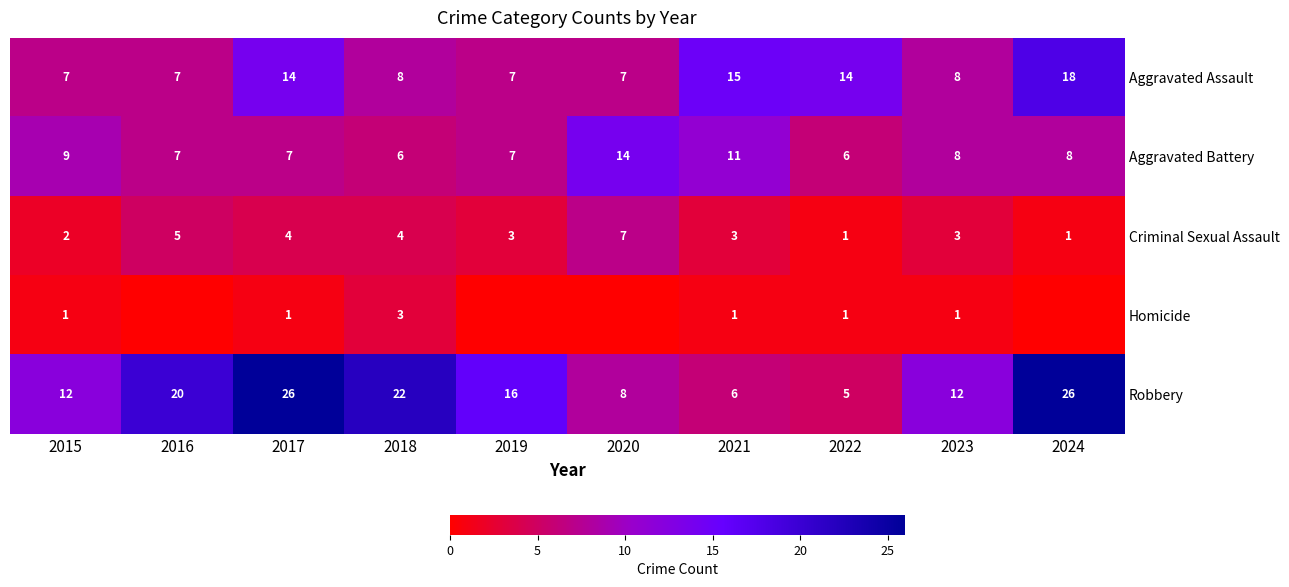

What is the difference between the second highest and second lowest values in the Aggravated Assault series?

8